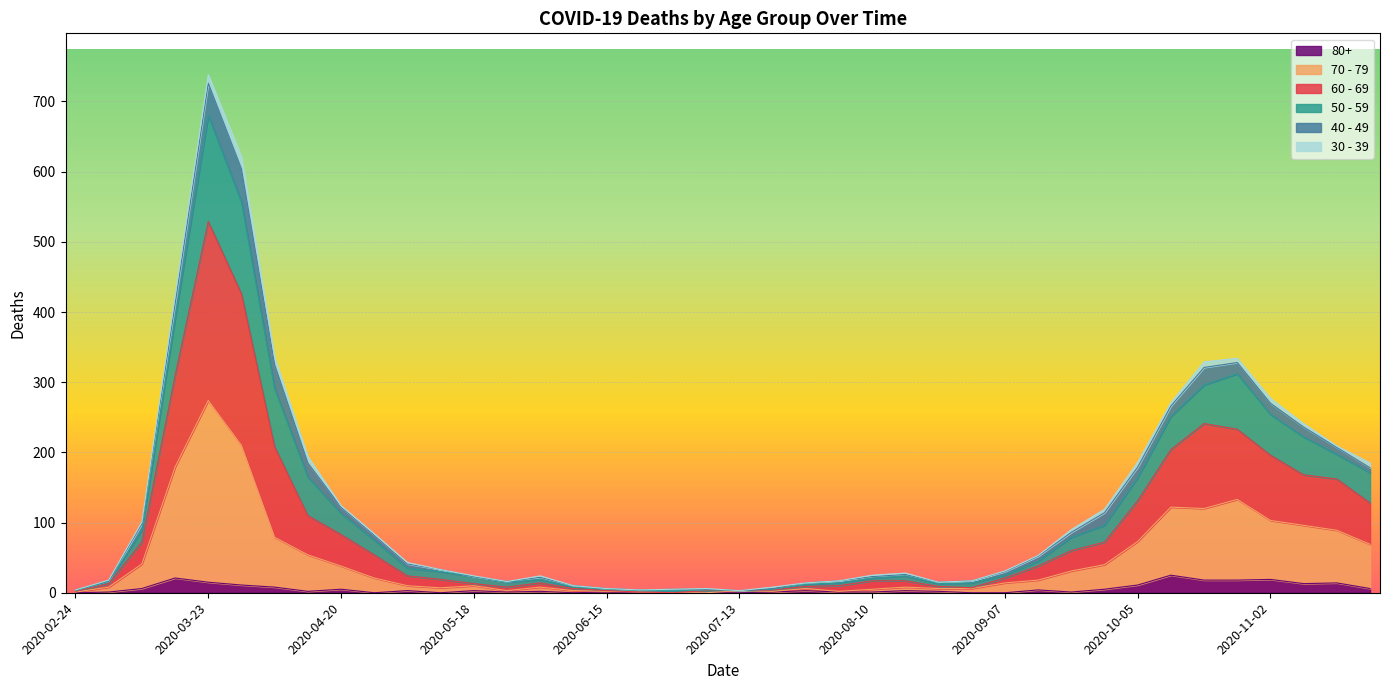

How many data points in 80+ are less than 3?

20